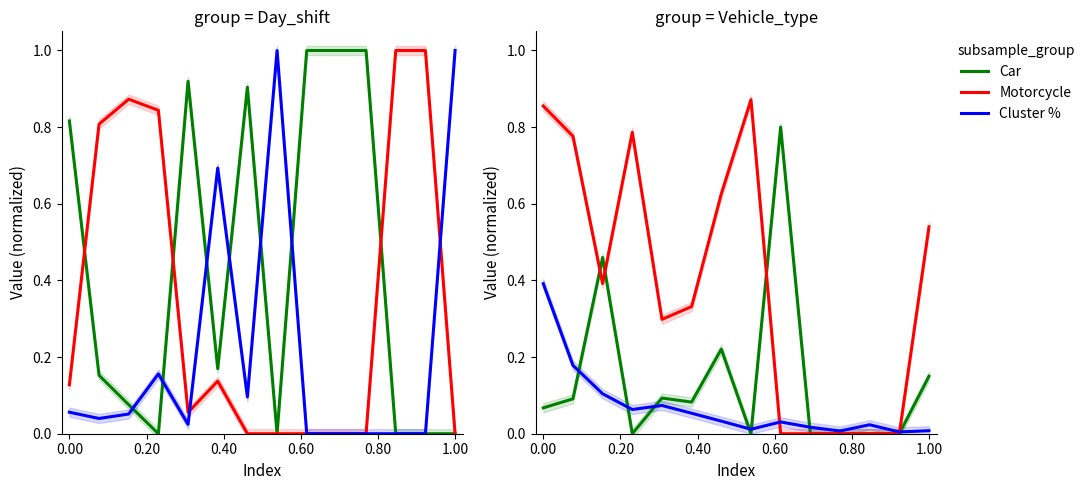

The value of Motorcycle at 0.80 is 0.5. True or false?

False